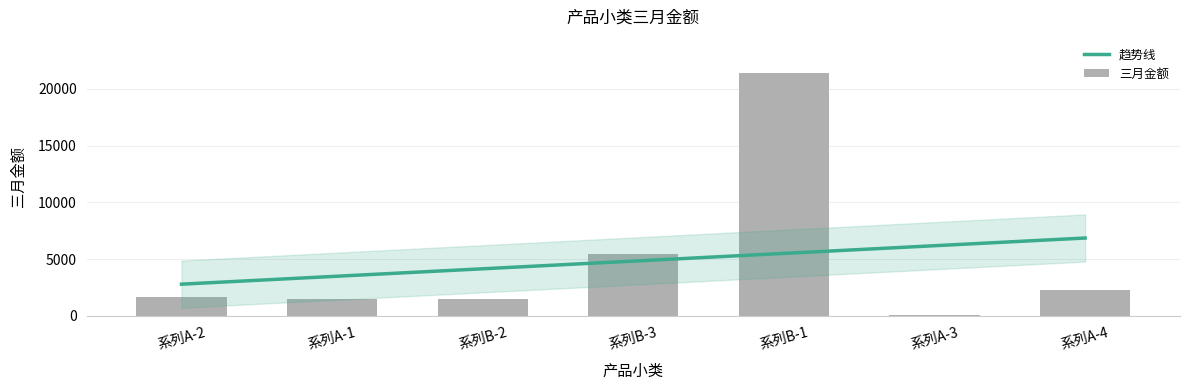

What is the label of the 5th bar from the left?

系列B-1